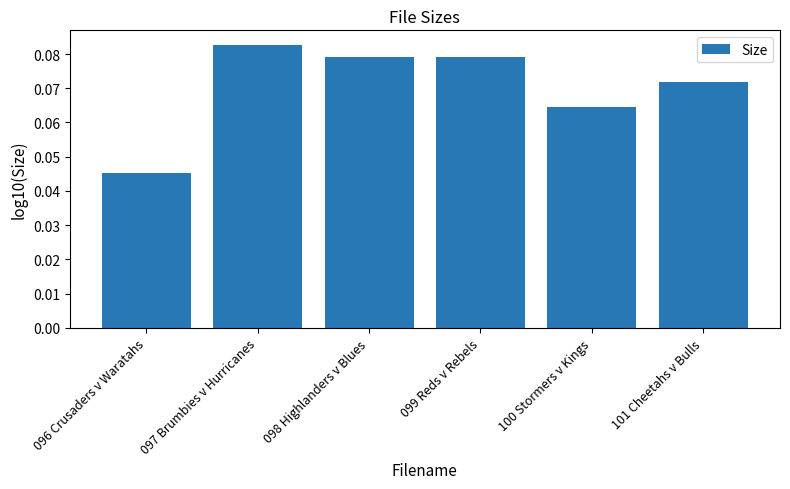

True or false: the data shows 0.0 at 101 Cheetahs v Bulls.

False